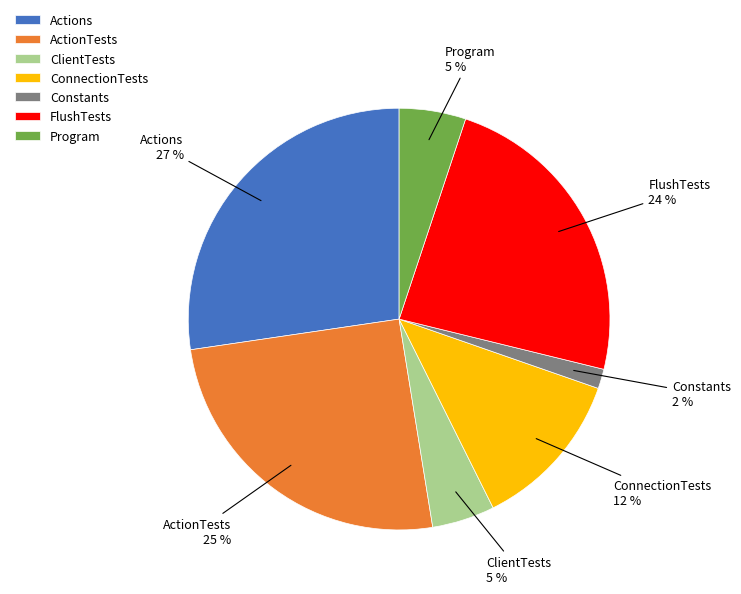

Is there a majority slice in this chart?

No